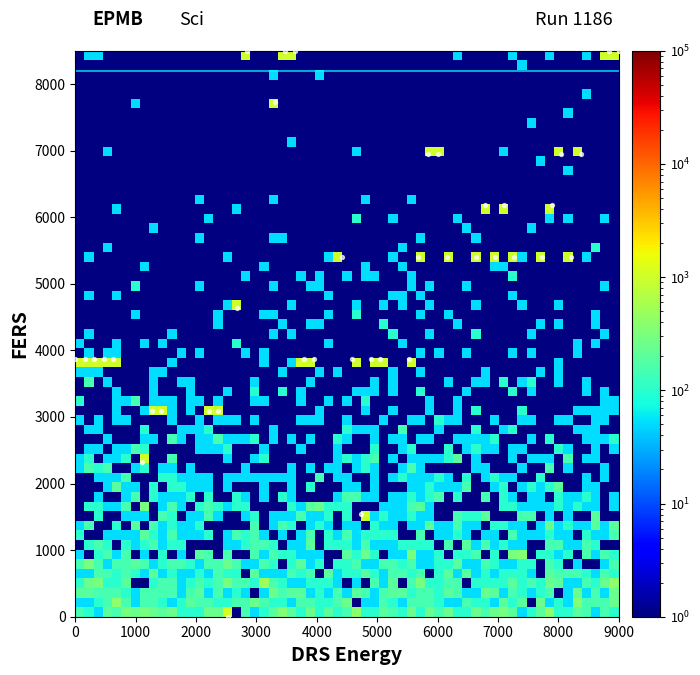

What is the range of Y values (max minus min)?

8500.0